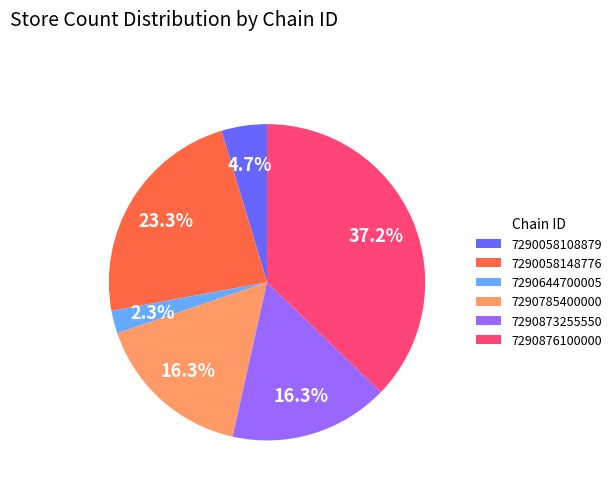

What percentage is the 7290058108879 slice, to the nearest percent?

5%